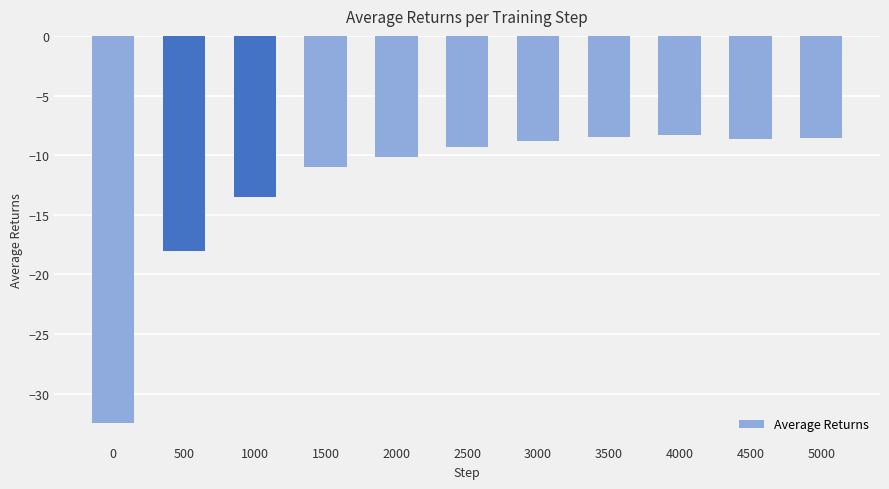

What is the value of the 2nd bar from the left?

-18.0